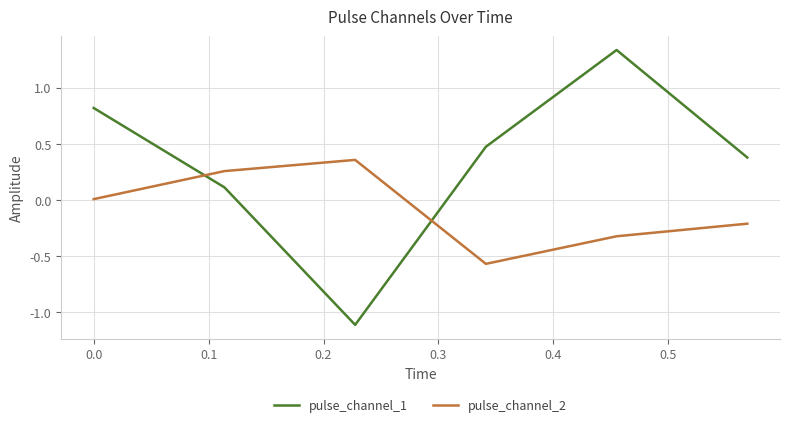

Rank the series by their average value, from lowest to highest.

pulse_channel_2, pulse_channel_1